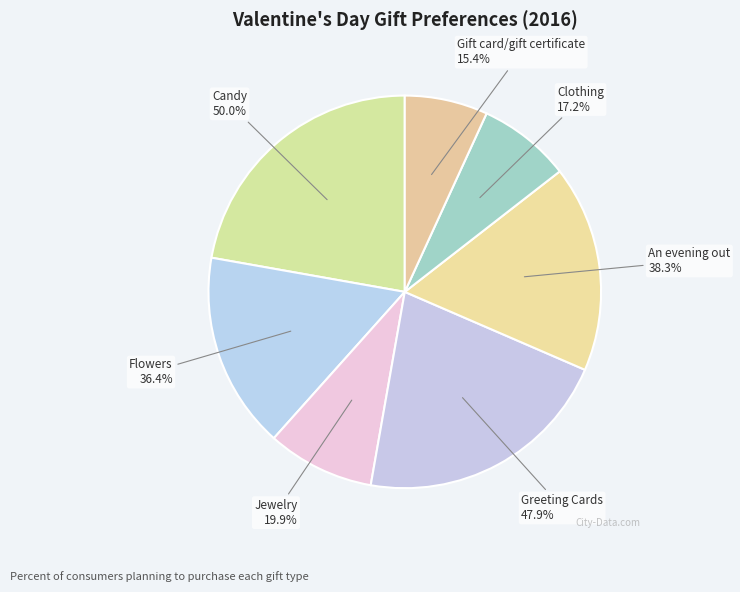

How many segments does this pie chart have?

7